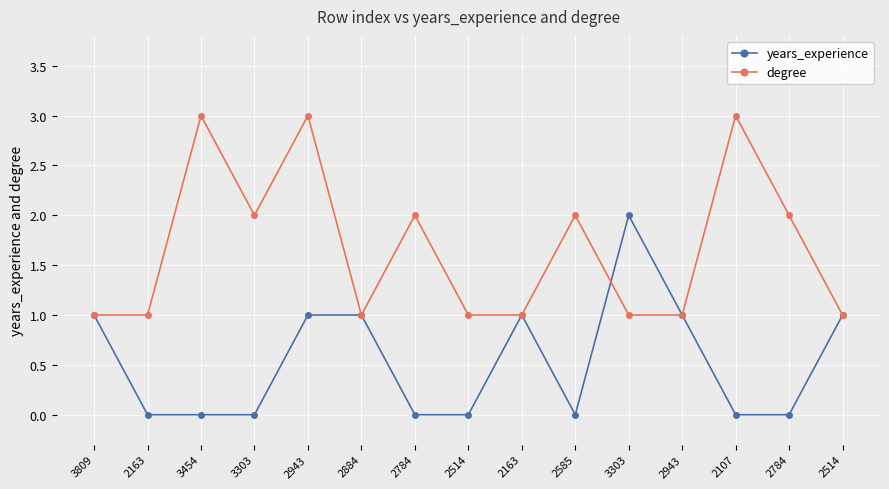

Is this an area chart (filled region under the line)?

No